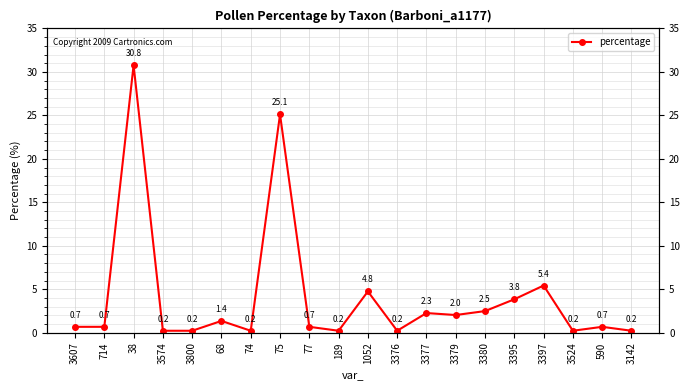

What is the difference between the second highest and minimum values?

24.9